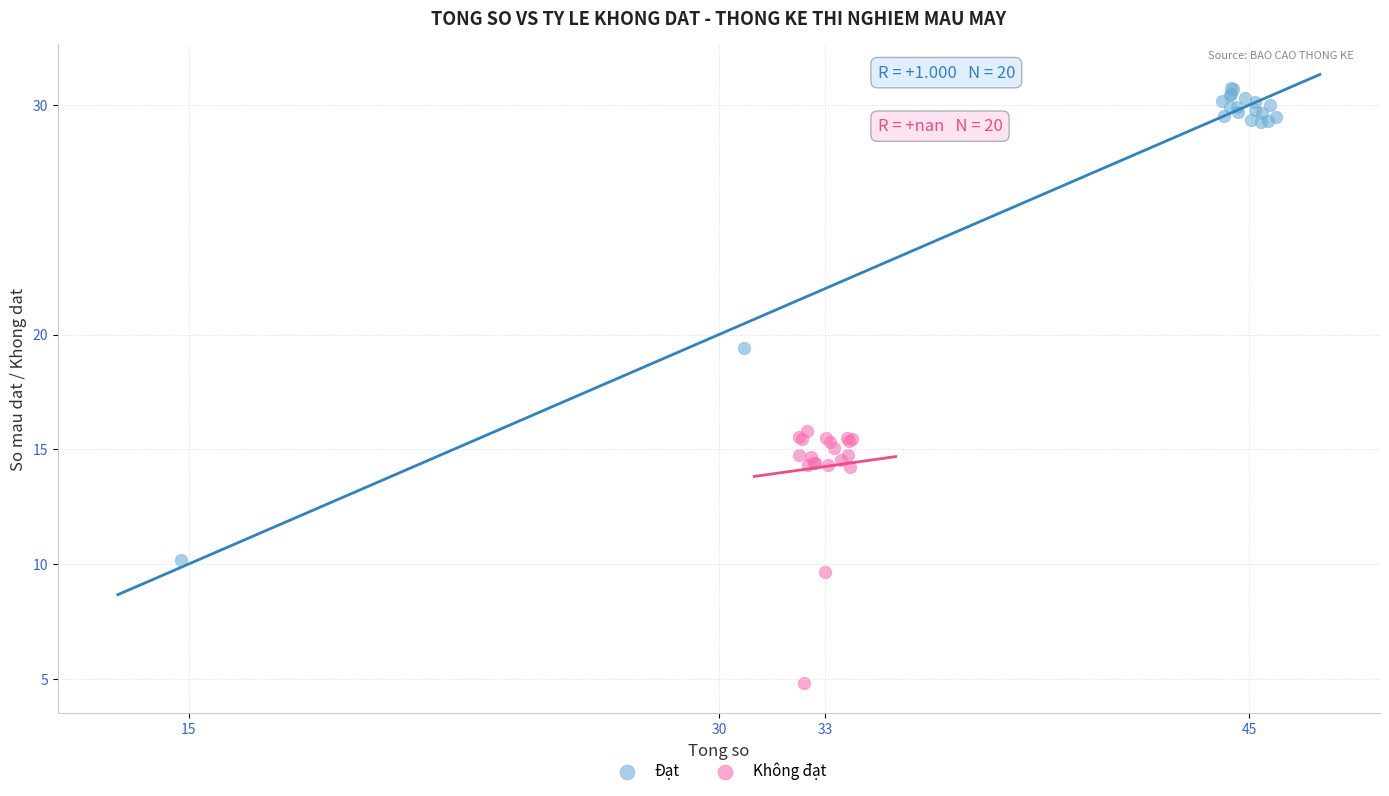

Which series reaches the maximum Y coordinate?

Đạt